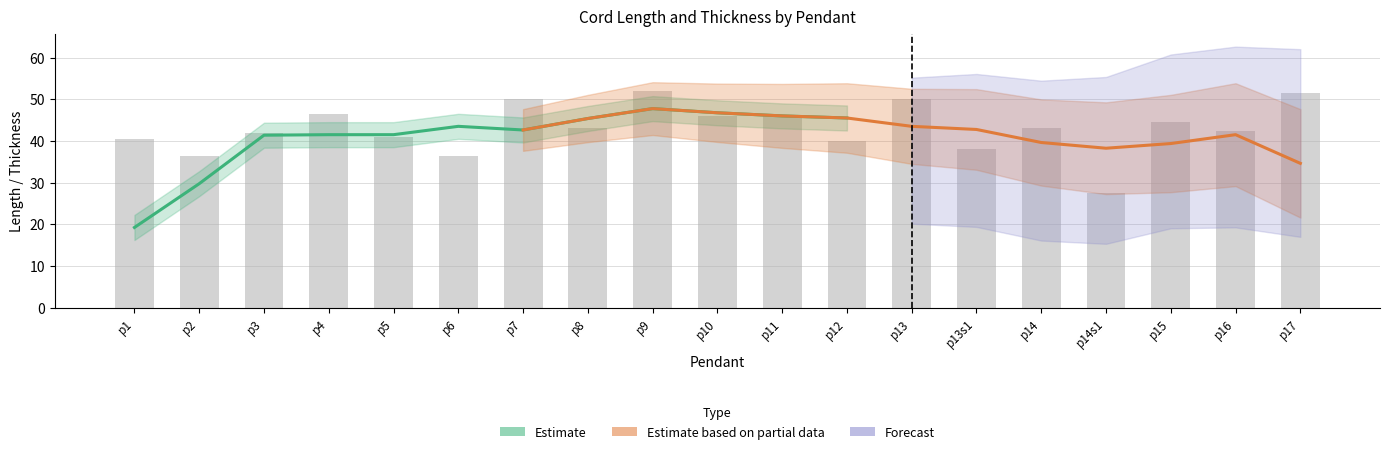

What is the difference between the maximum and minimum values?

24.5